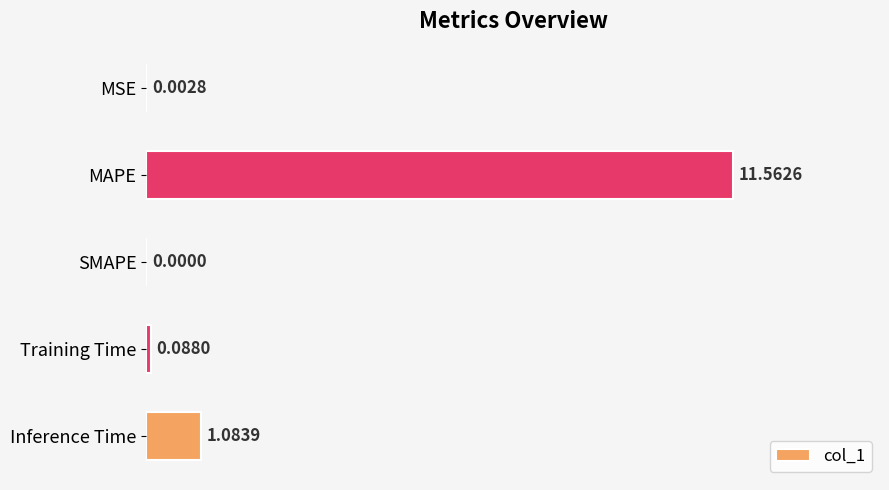

What is the change in value from Training Time to Inference Time?

+1.0